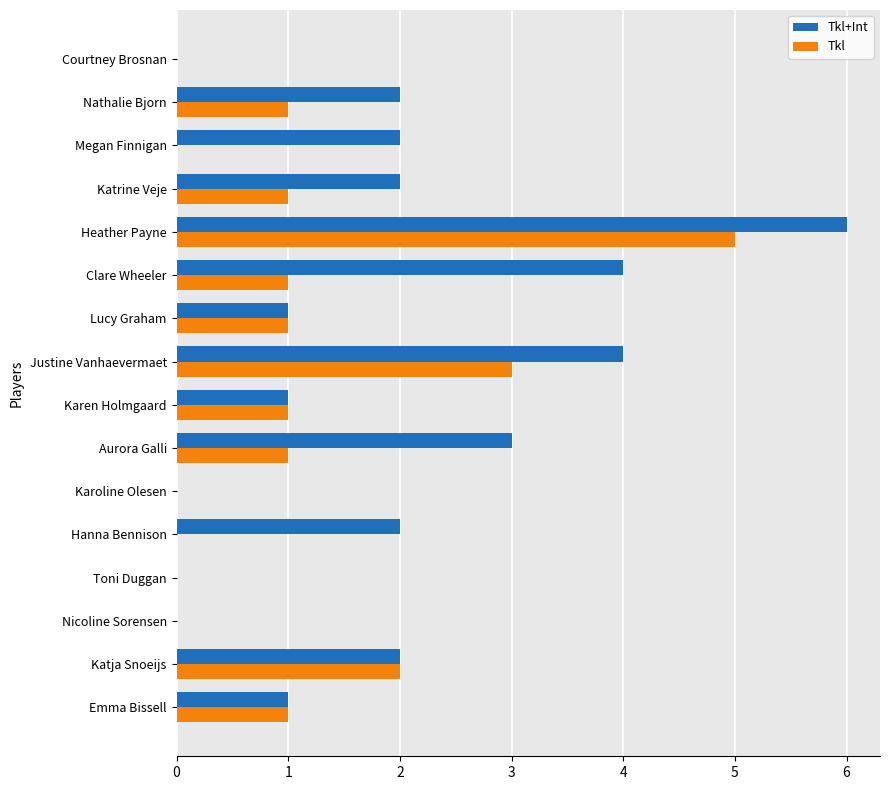

Which series has the widest spread of values?

Tkl+Int